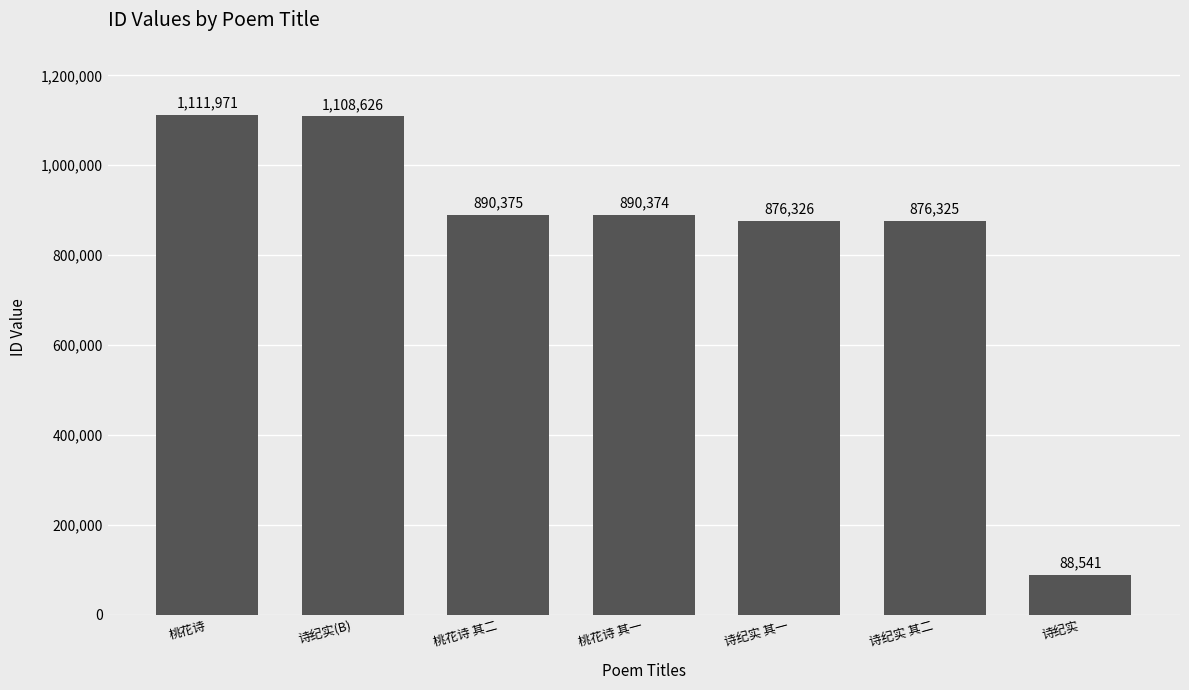

Are the bars horizontal?

No